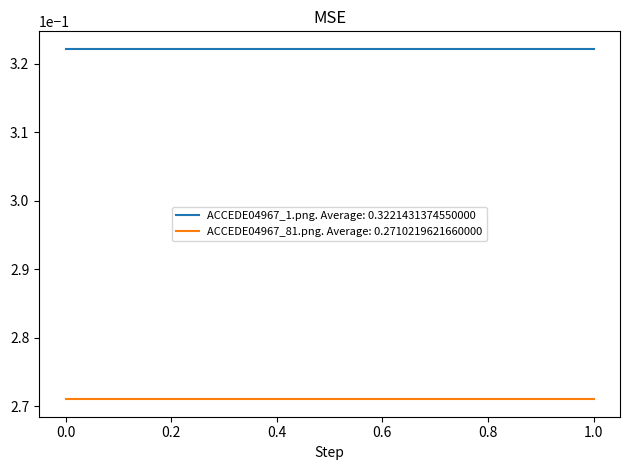

Rank the categories by ACCEDE04967_81.png value from highest to lowest.

0, 1